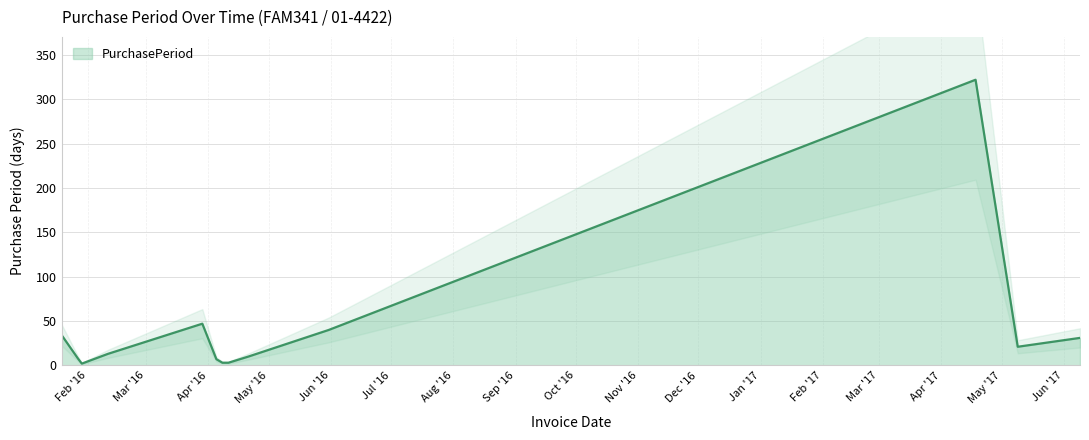

What is the minimum value shown in the chart?

2